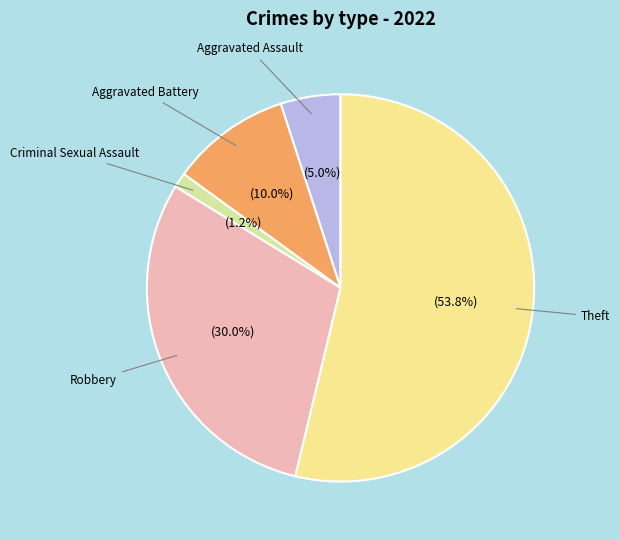

What is the majority slice?

Theft